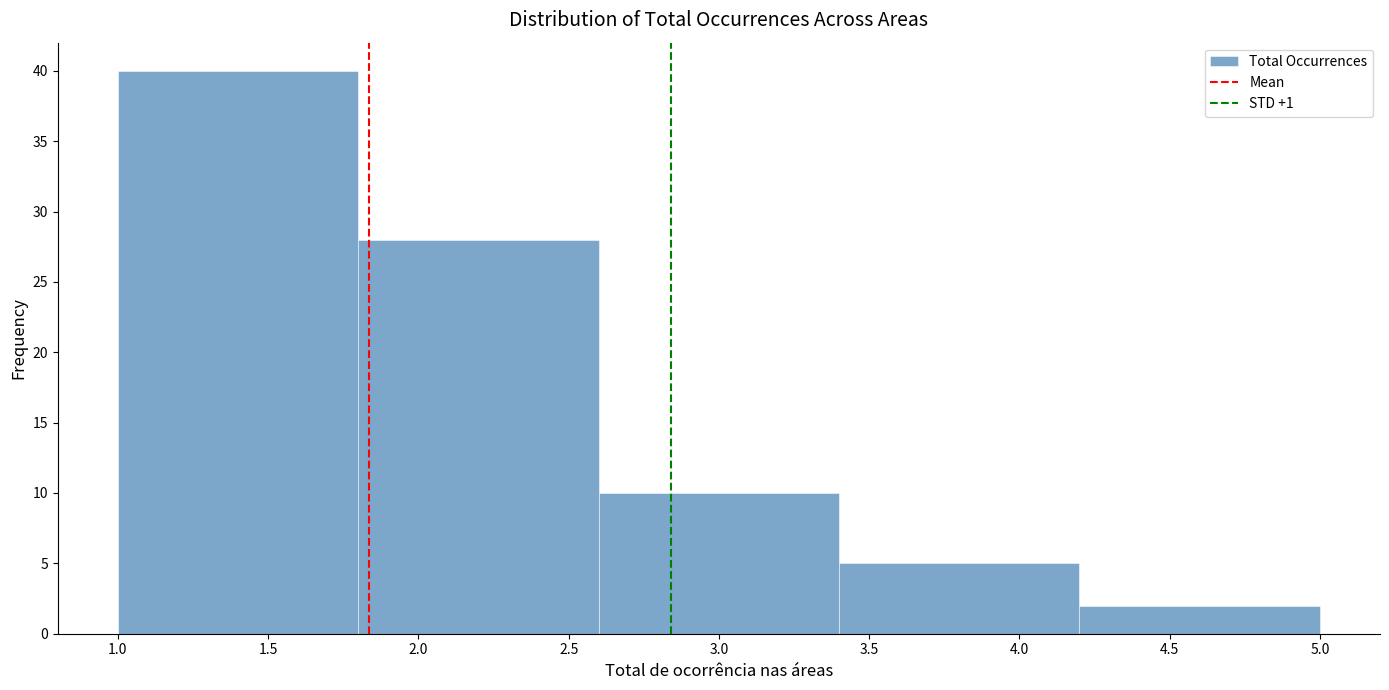

Over which range of the x-axis is the bar tallest?

1.0 to 1.8